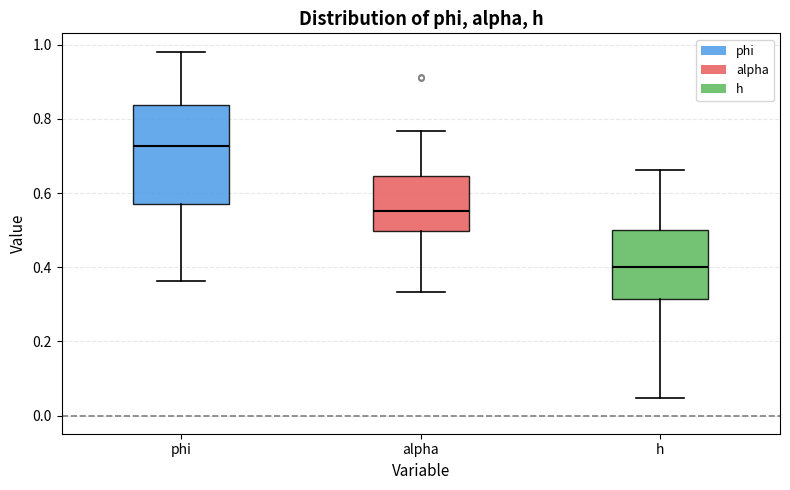

Where is the lower edge of the box for phi on the y-axis? The values are not printed on the chart, so give them approximately, as read against the axis.

0.58